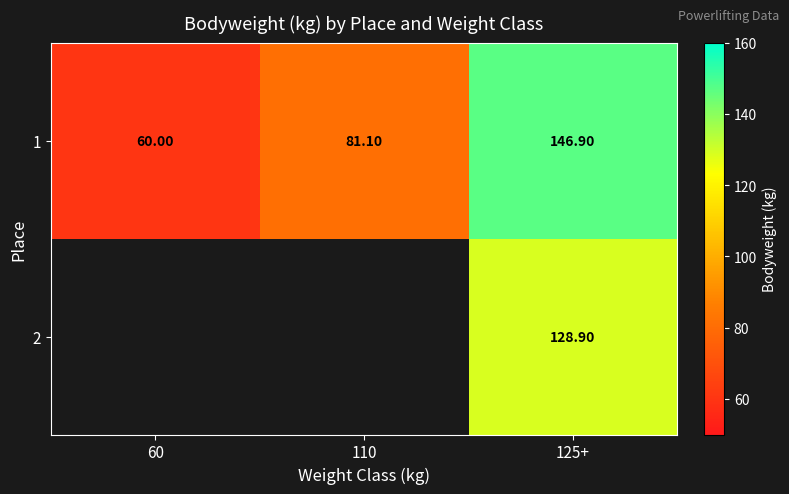

Rank the series at 125+ from lowest to highest value.

2, 1